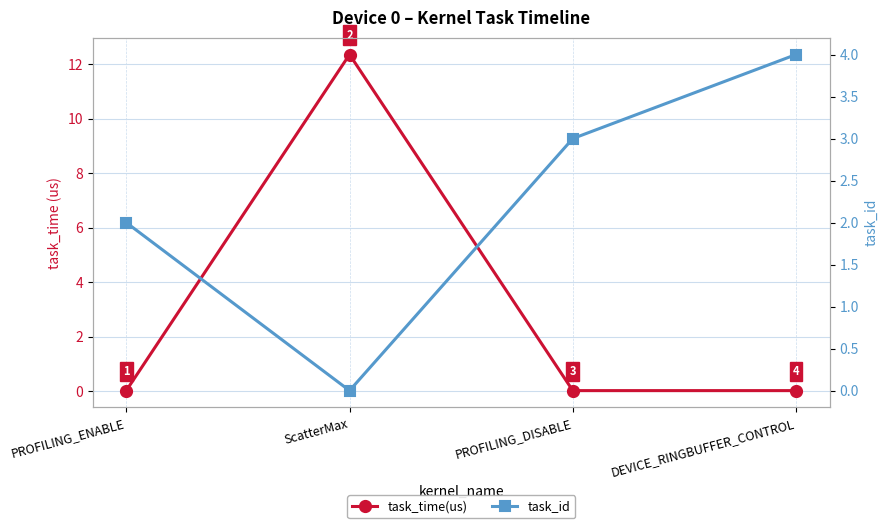

True or false: task_time(us) has a value of 12.4 at ScatterMax.

True